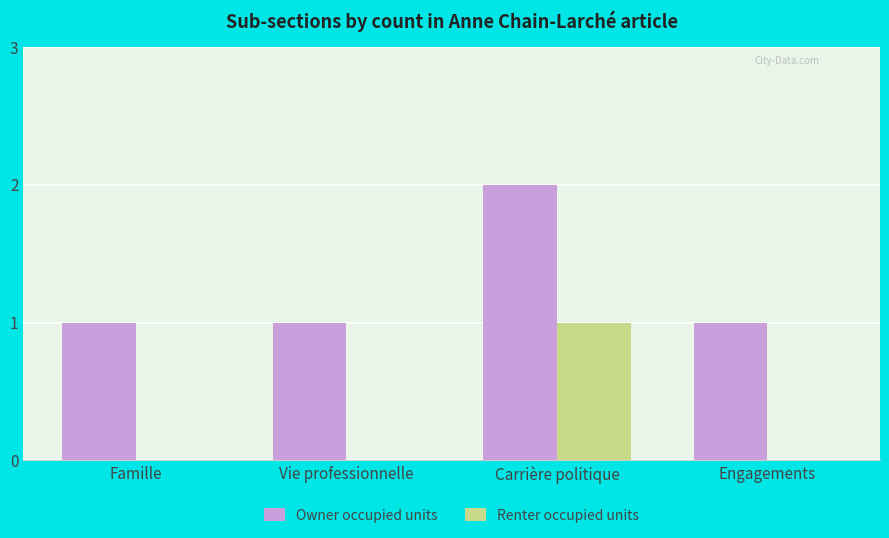

Reading left to right, transcribe all the data shown in this chart.

Owner occupied units: Famille=1	Vie professionnelle=1	Carrière politique=2	Engagements=1
Renter occupied units: Famille=0	Vie professionnelle=0	Carrière politique=1	Engagements=0